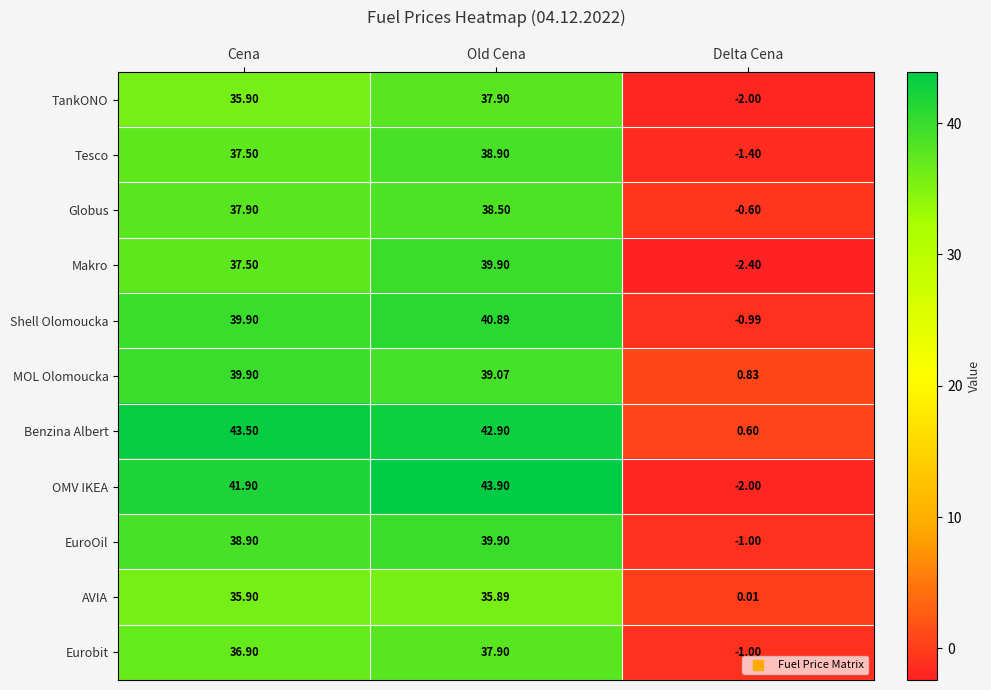

At which label does Makro reach its minimum?

Delta Cena